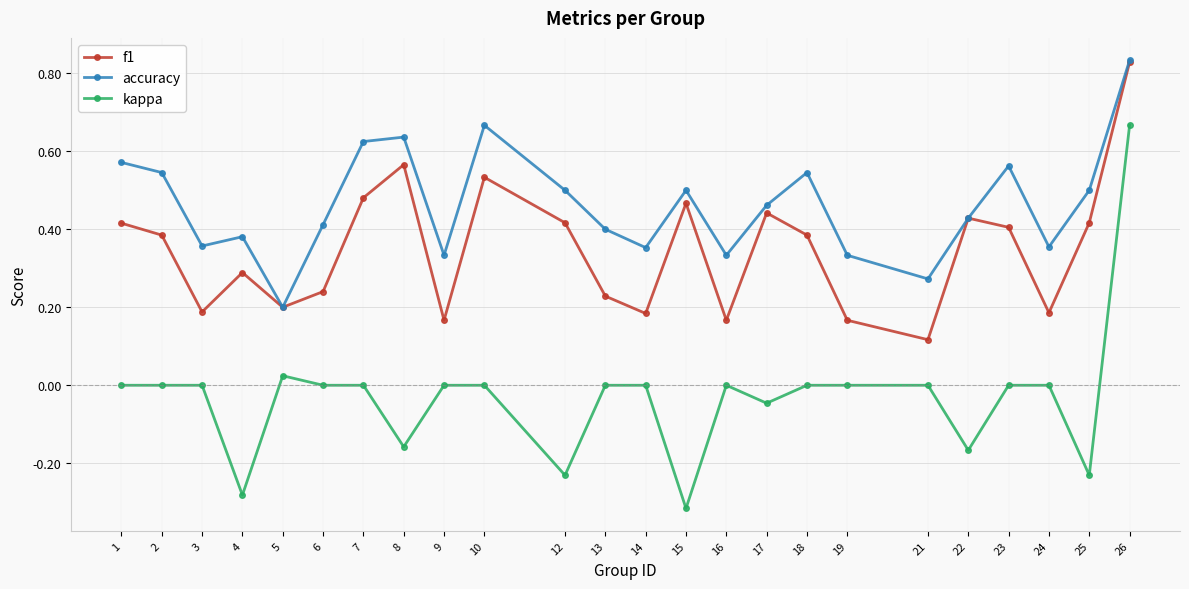

True or false: accuracy and kappa intersect in this chart.

False